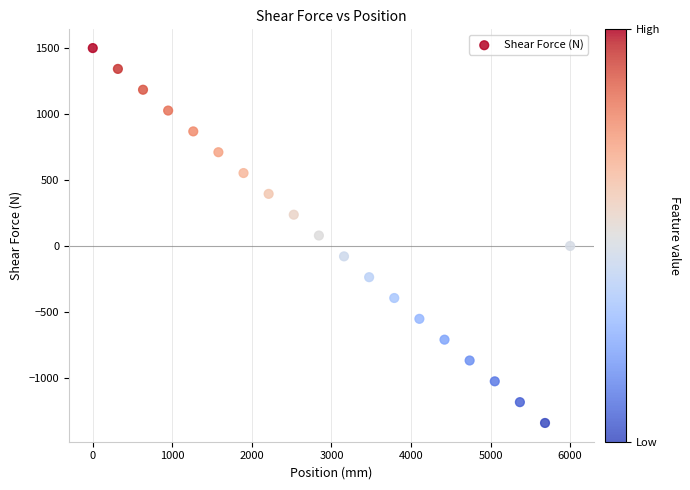

What is the range of X values (max minus min)?

6000.0